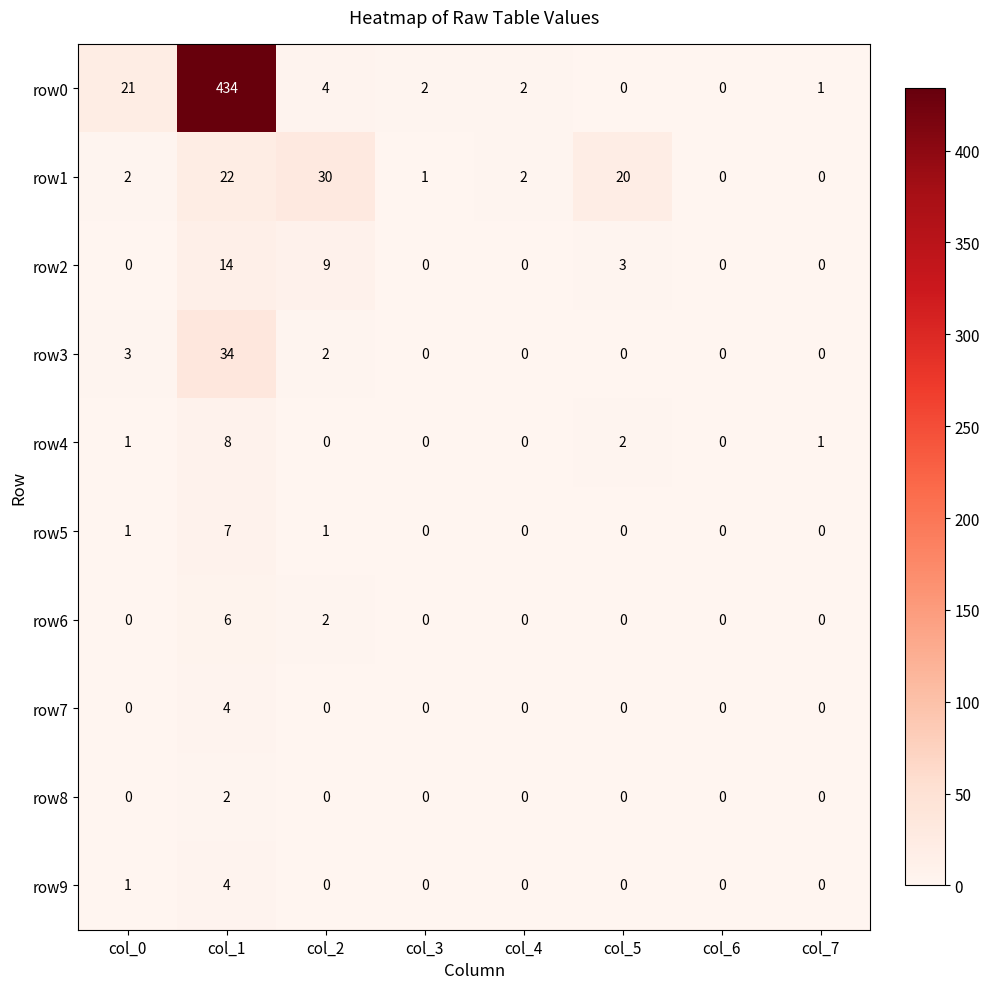

Is it true that row9 equals 0 at col_6?

True